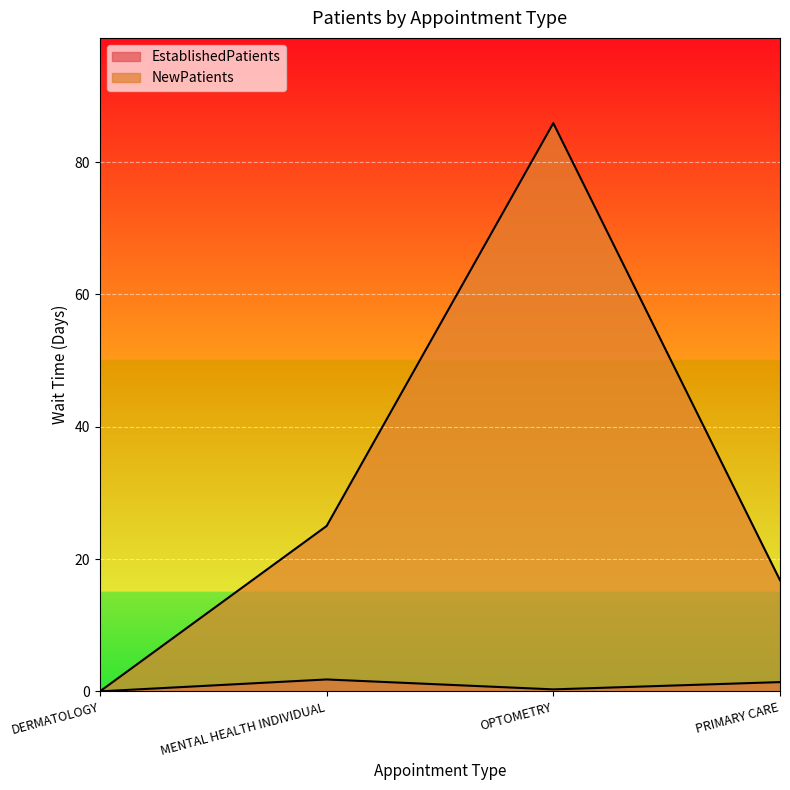

True or false: NewPatients and EstablishedPatients cross at least once.

False